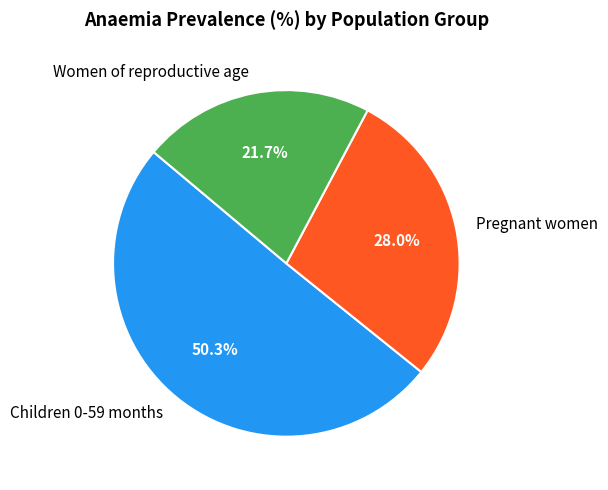

Does any single category account for the majority?

Yes